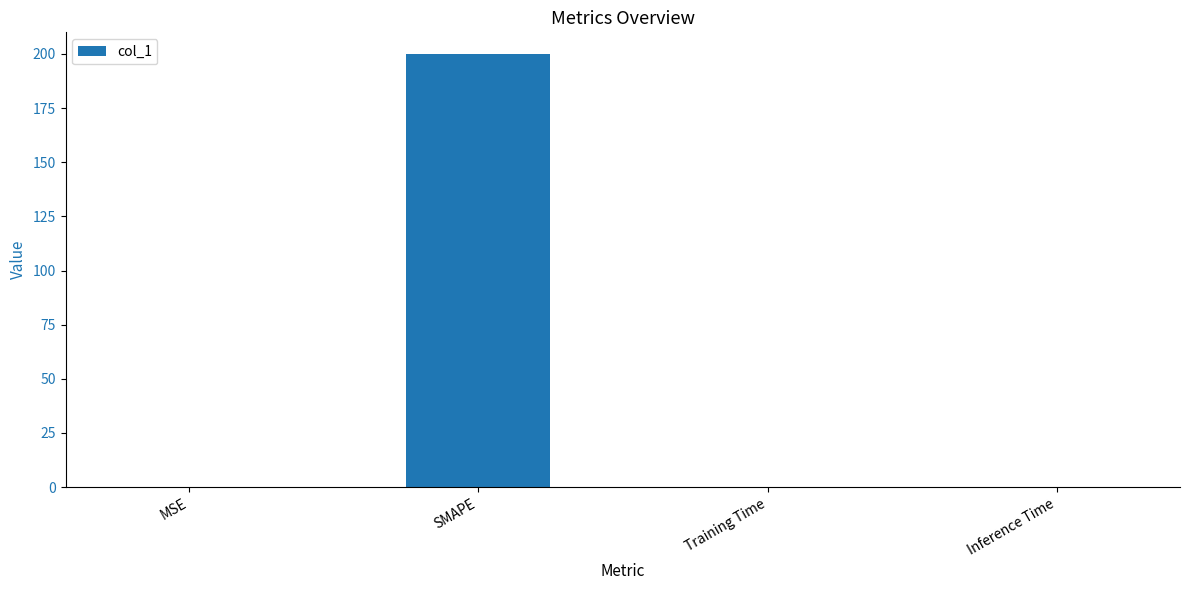

Is it true that the value at MSE is 0.0?

True